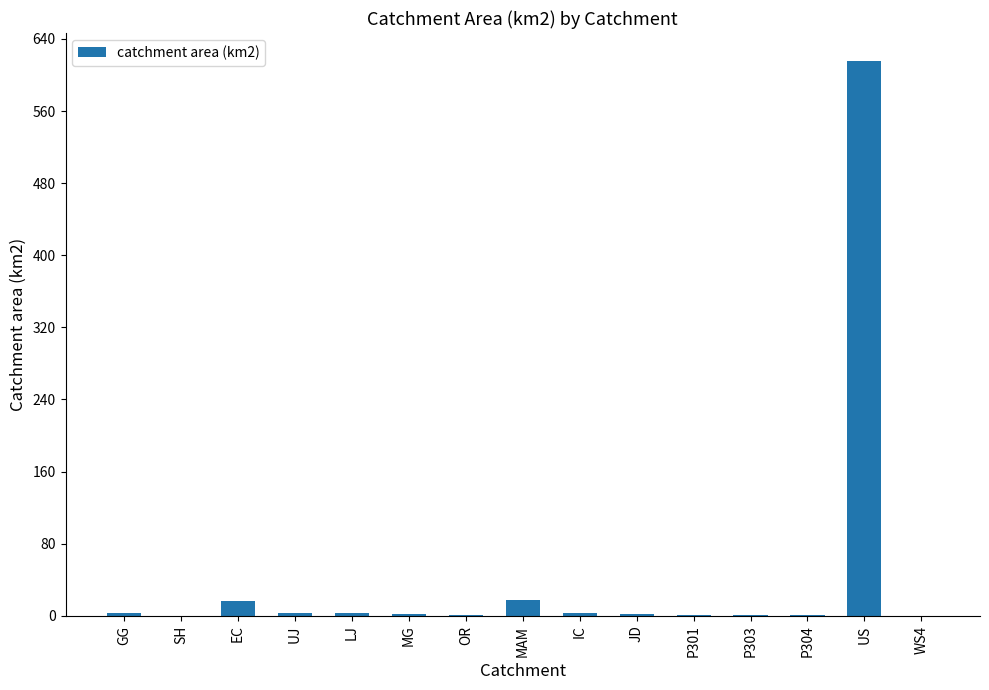

Which has a higher value, SH or EC?

EC